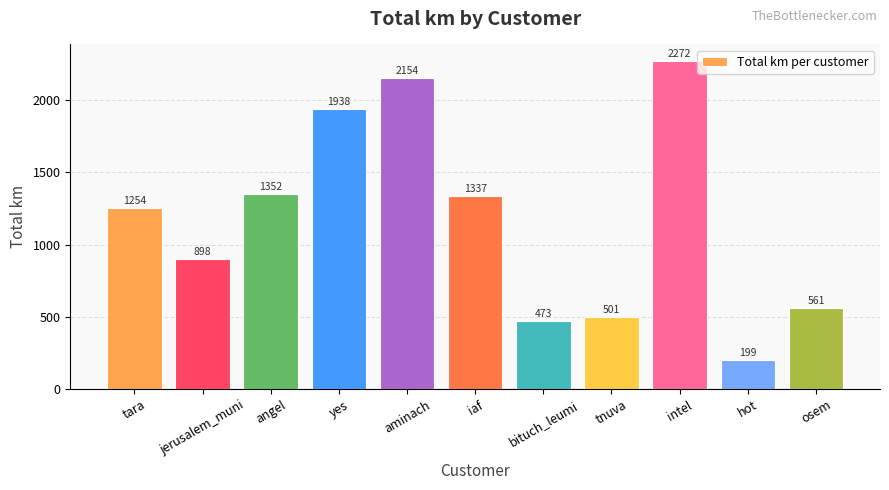

What position from the left is yes?

4